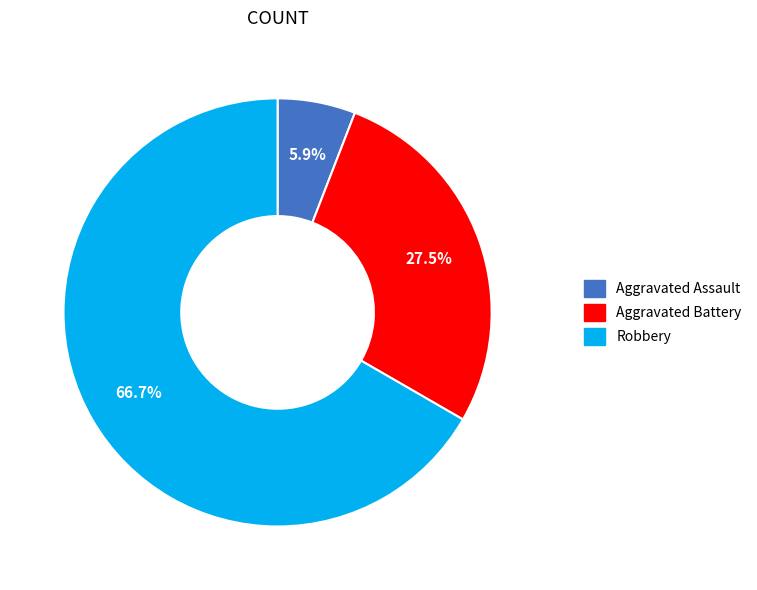

What is the total percentage of Robbery and Aggravated Assault?

72.5%